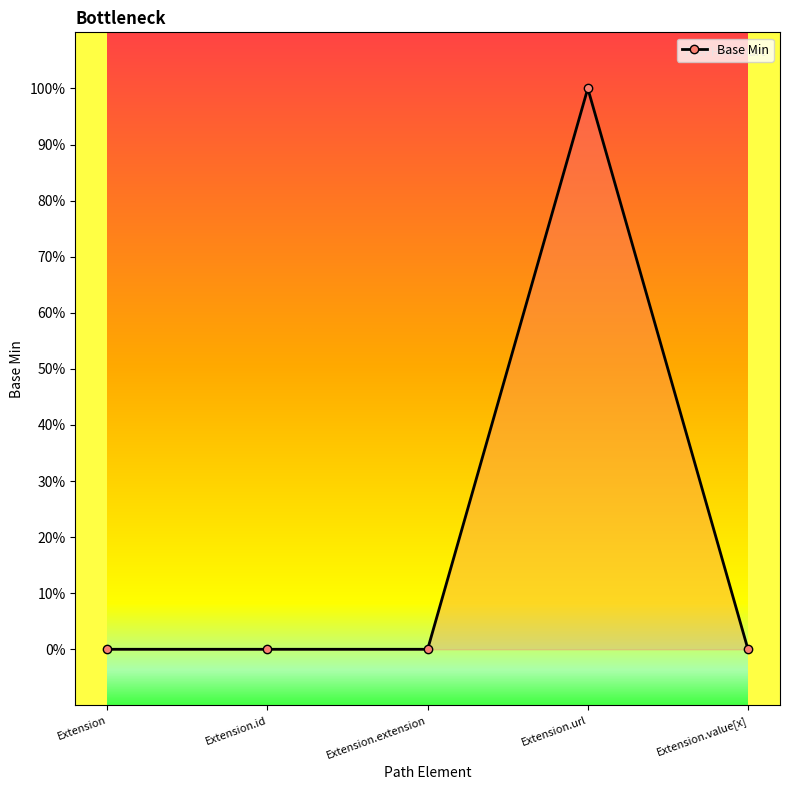

Which category has the highest value across all series?

Extension.url